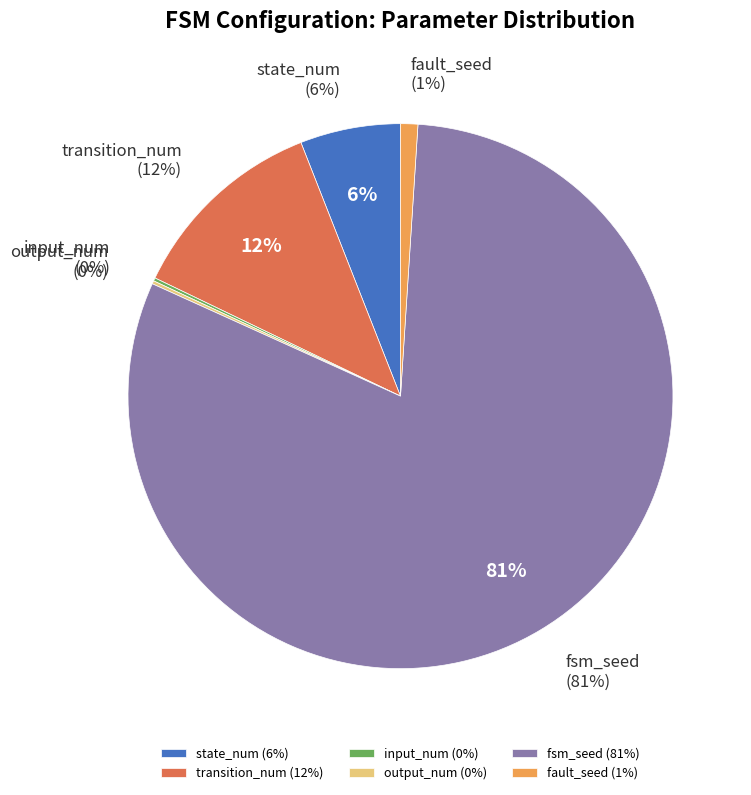

To the nearest percent, what is the average slice percentage?

17%